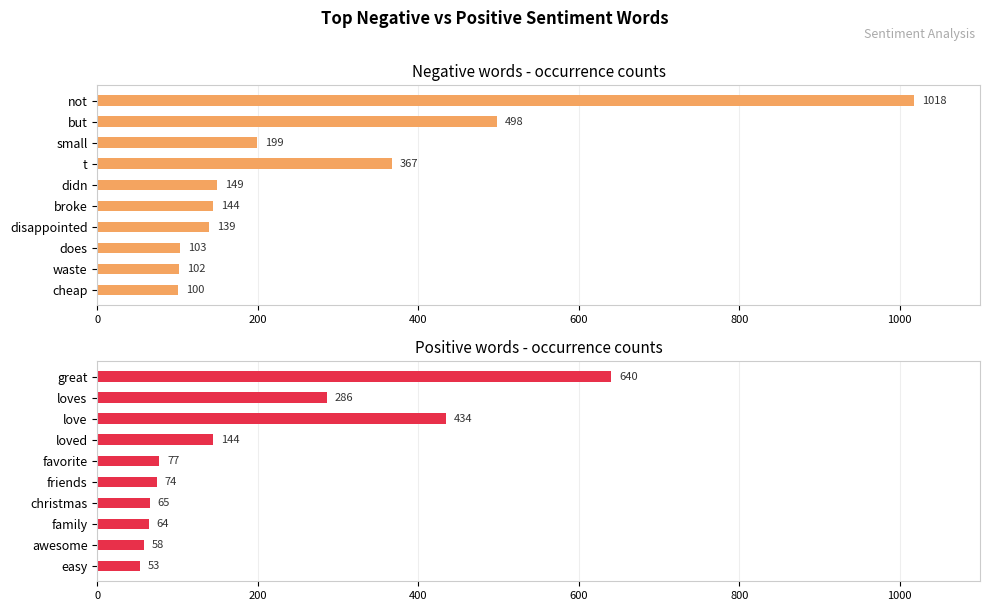

What position from the right is 7?

3